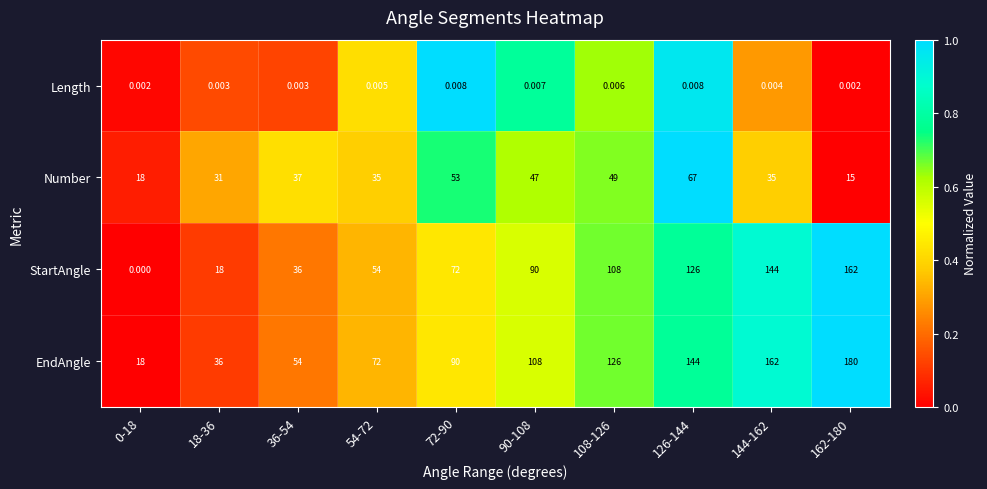

Is the value of Length at 18-36 greater than the value of Number at 54-72?

No